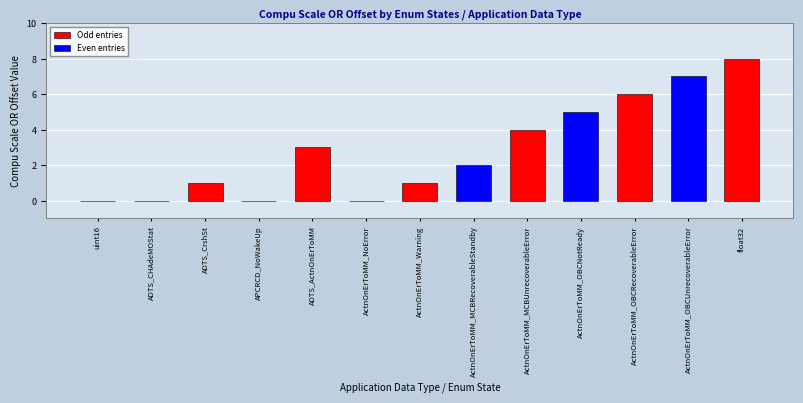

What is the sum of all values?

37